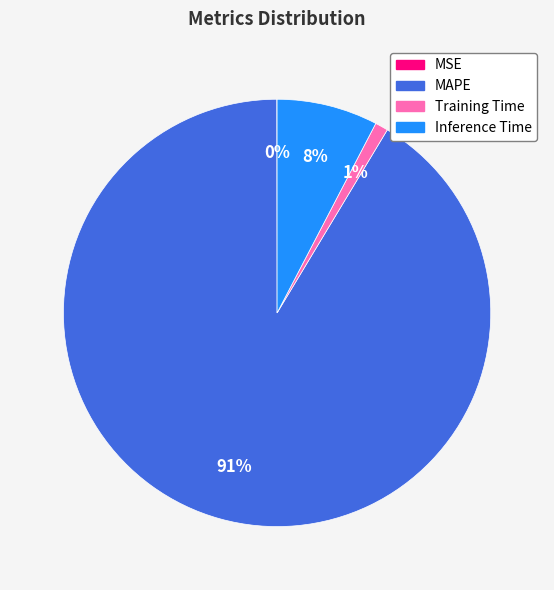

To the nearest percent, what is the difference between the largest and smallest slice percentages?

91%